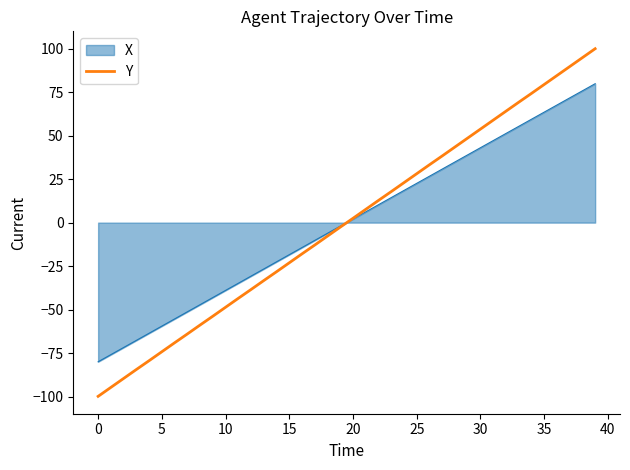

Does the chart have visible grid lines?

No